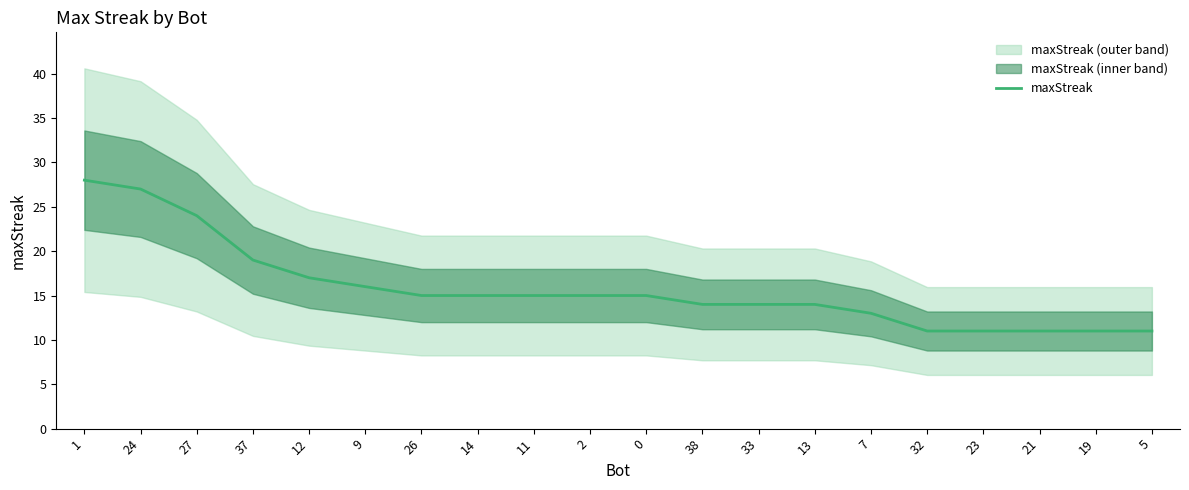

What is the change in value from 1 to 0?

-13